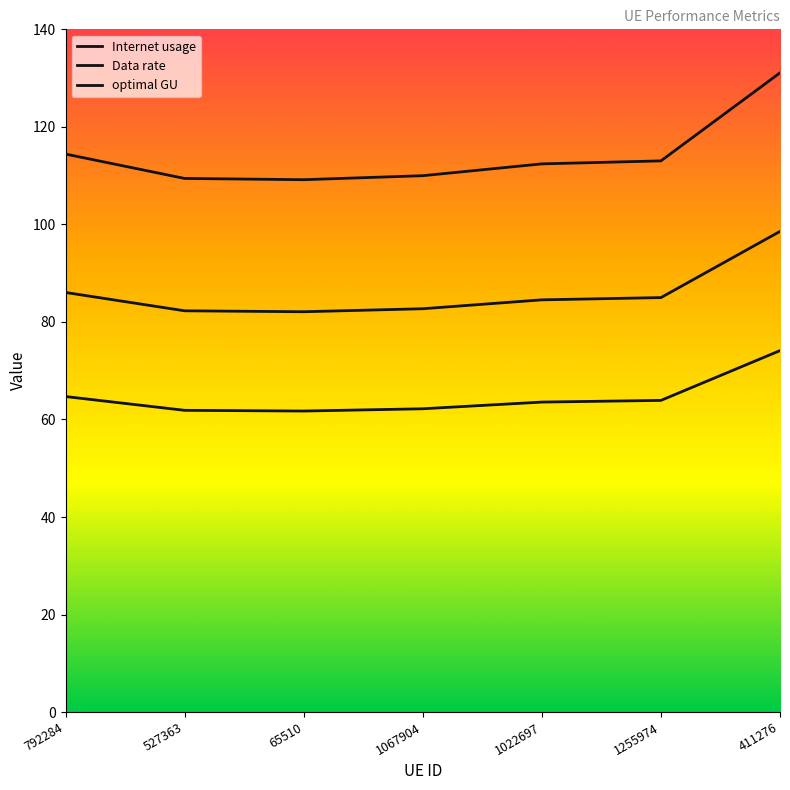

Does the chart have visible grid lines?

No